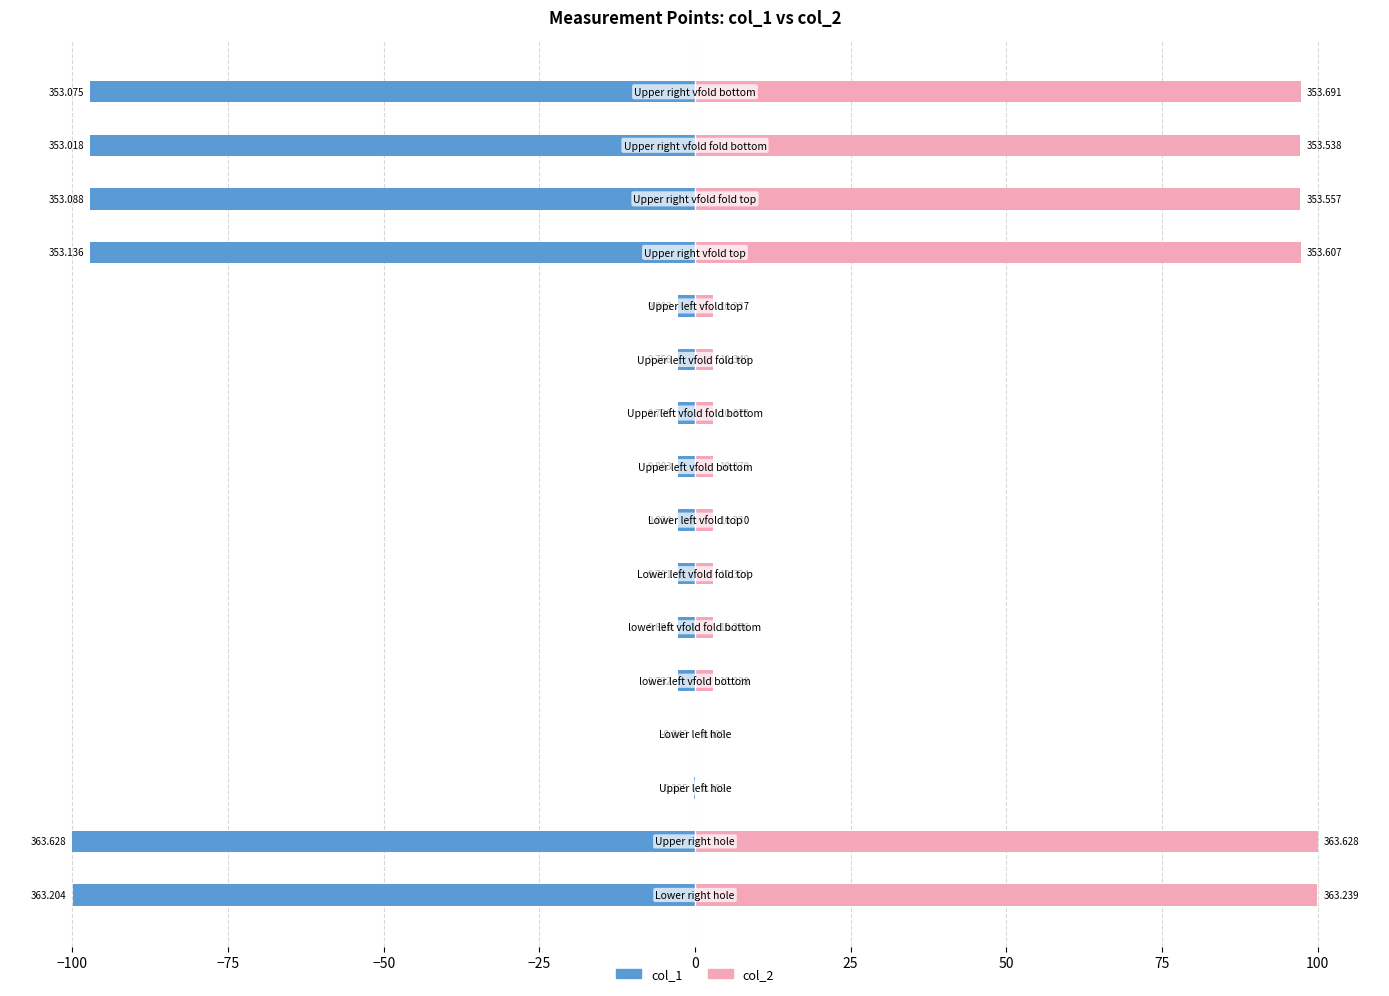

Which has a higher value, −100 or −25?

−25